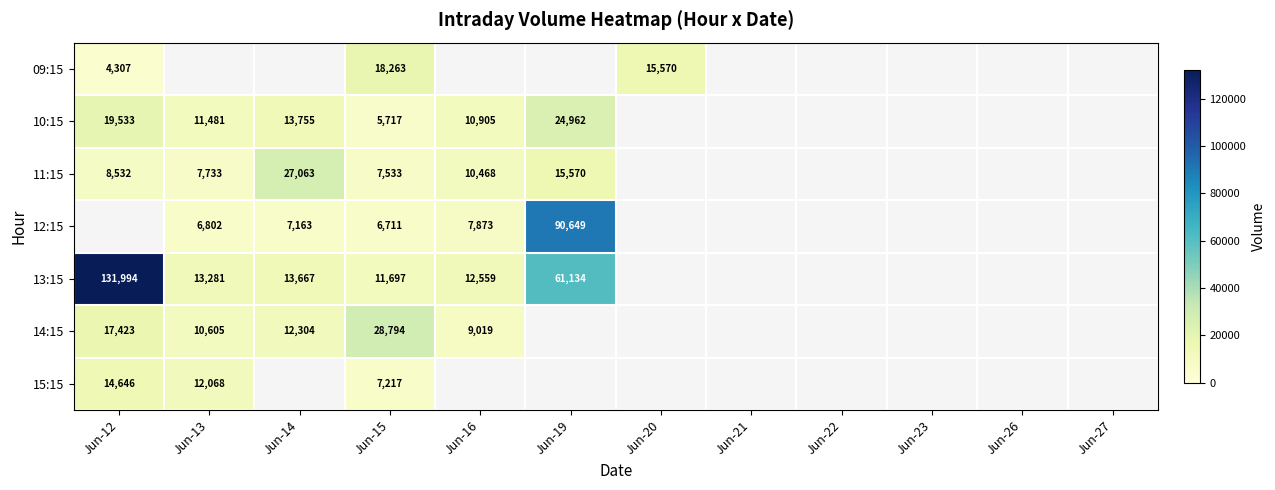

Is it true that 11:15 equals 8532 at Jun-12?

True